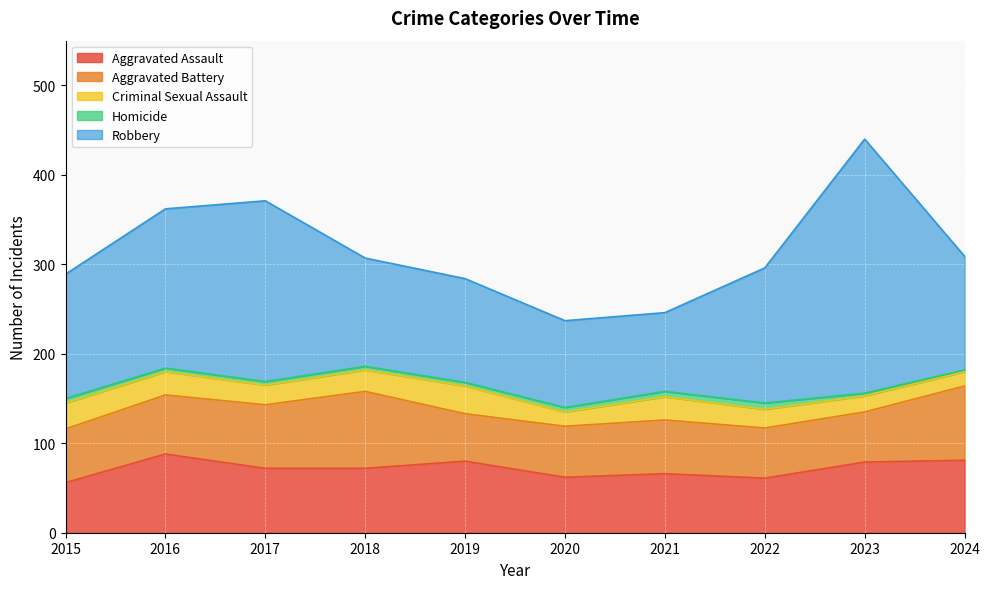

What is the sum of all Aggravated Assault values?

717